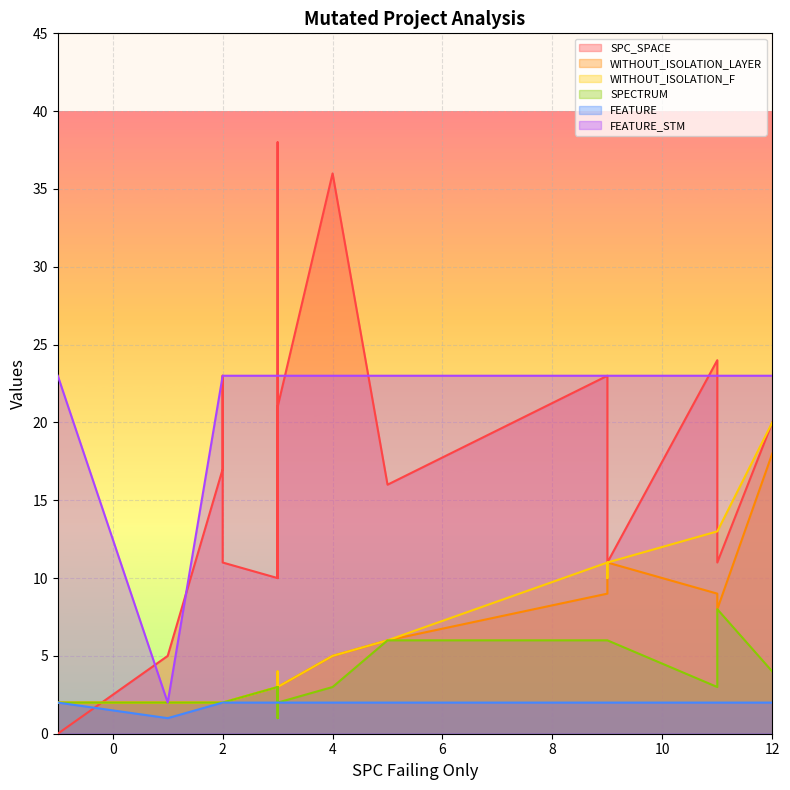

True or false: FEATURE_STM and FEATURE cross at least once.

False